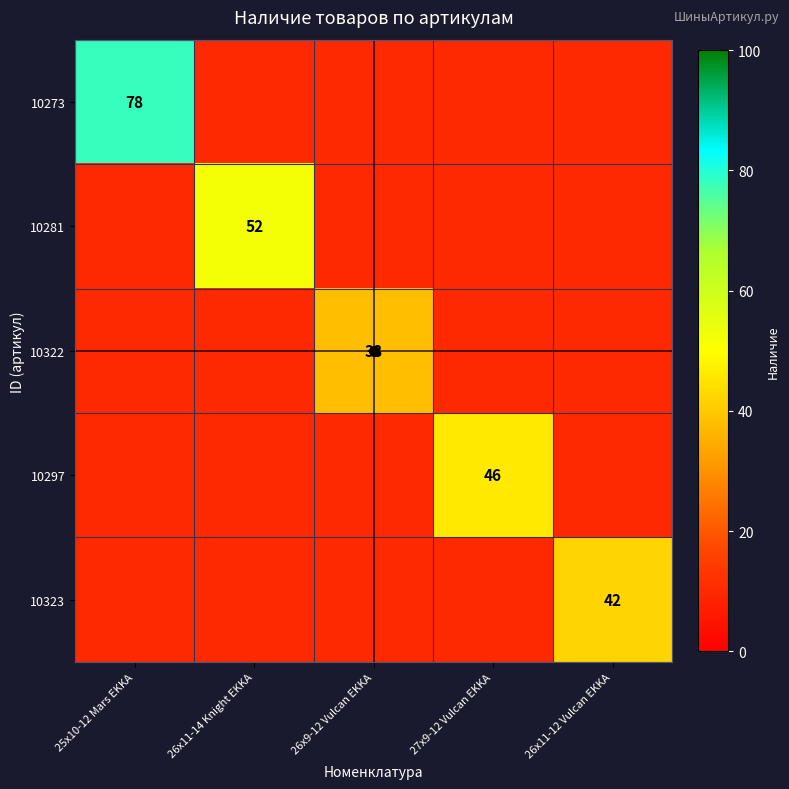

Which label corresponds to the smallest value in the chart?

26х9-12 Vulcan EKKA